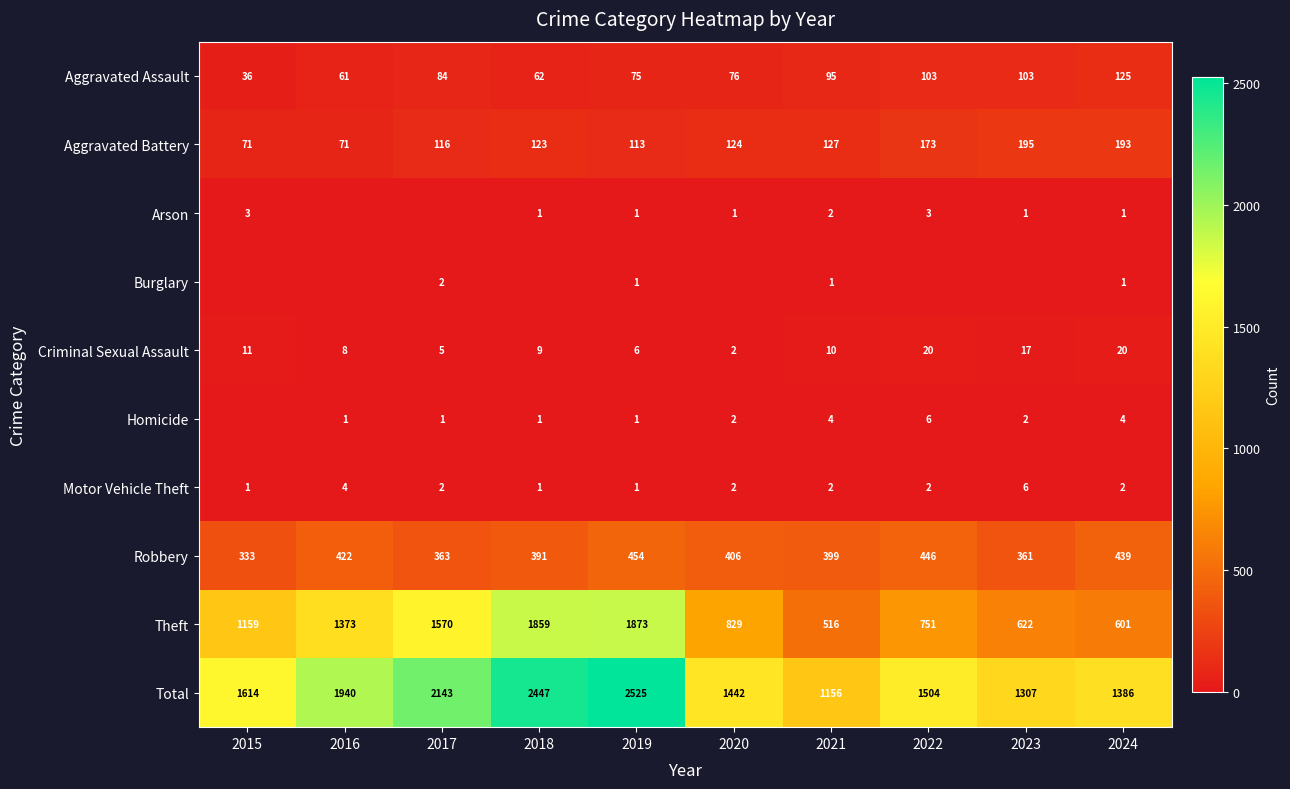

Which category has the highest value in the Robbery series?

2019